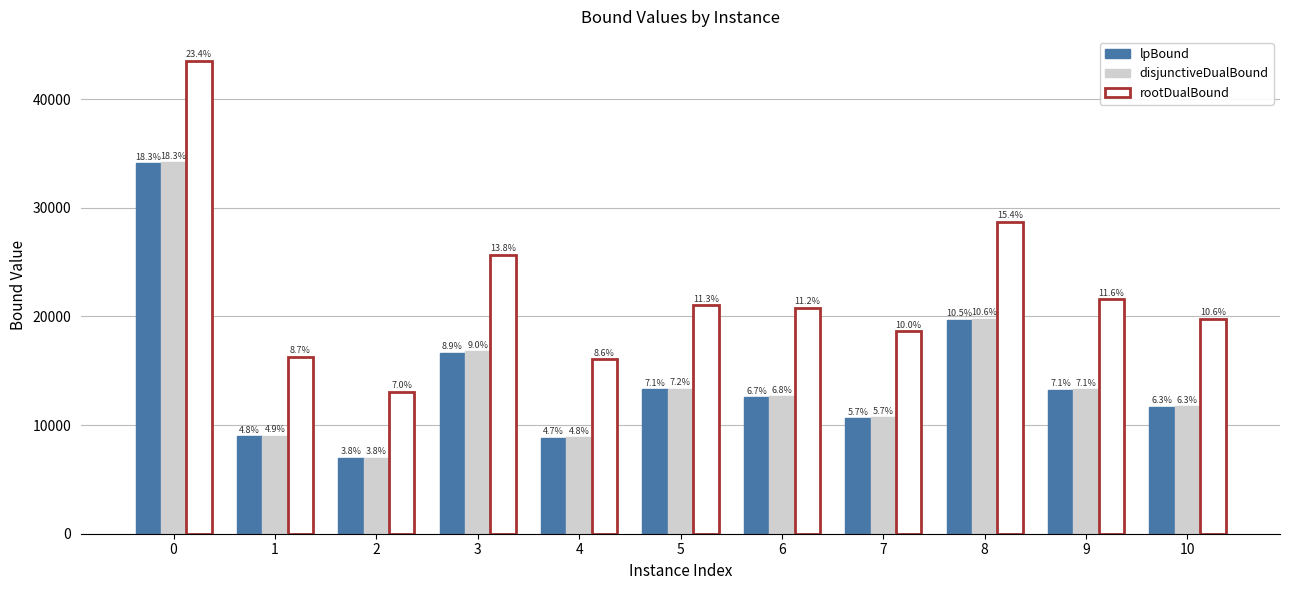

Is it true that disjunctiveDualBound equals 11729.5 at 10?

True